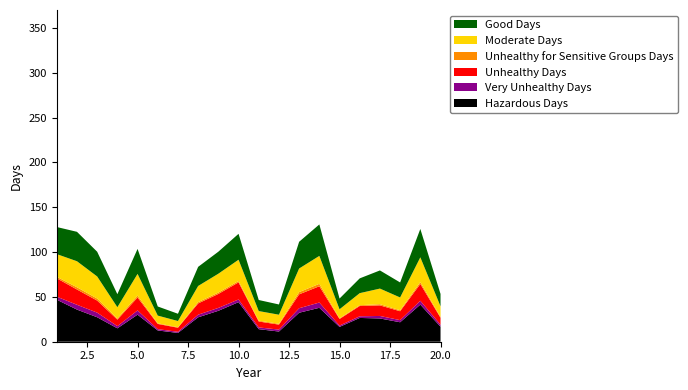

Reading left to right, list all the values displayed in this chart.

0_channel: 1=30.2	2=32.8	3=27.6	4=14.5	5=27.9	6=10.2	7=8.1	8=21.3	9=24.6	10=28.9	11=12.3	12=11.4	13=29.8	14=35.1	15=12.0	16=16.5	17=20.2	18=16.8	19=31.6	20=13.8
1_channel: 1=25.3	2=29.0	3=24.6	4=12.7	5=24.2	6=8.6	7=6.9	8=18.0	9=21.0	10=23.7	11=10.7	12=10.1	13=26.3	14=31.2	15=10.1	16=13.4	17=17.4	18=14.3	19=27.6	20=11.8
2_channel: 1=1.7	2=2.5	3=2.3	4=1.1	5=2.1	6=0.7	7=0.6	8=1.4	9=1.6	10=1.5	11=0.9	12=0.9	13=2.5	14=2.7	15=0.7	16=0.9	17=1.3	18=1.1	19=2.1	20=1.0
3_channel: 1=20.5	2=17.0	3=13.4	4=7.3	5=14.4	6=5.8	7=4.5	8=12.6	9=15.6	10=19.1	11=6.6	12=5.6	13=15.5	14=18.1	15=7.4	16=11.5	17=11.8	18=9.9	19=18.7	20=7.8
4_channel: 1=3.4	2=5.4	3=5.2	4=2.5	5=4.7	6=1.5	7=1.3	8=2.9	9=3.2	10=3.0	11=1.9	12=2.2	13=5.0	14=5.9	15=1.5	16=1.8	17=2.8	18=2.4	19=4.3	20=2.2
5_channel: 1=46.8	2=35.8	3=27.3	4=14.9	5=30.2	6=12.6	7=9.8	8=27.2	9=34.5	10=44.1	11=14.0	12=11.4	13=32.3	14=37.8	15=16.5	16=26.5	17=25.9	18=21.7	19=41.4	20=16.8